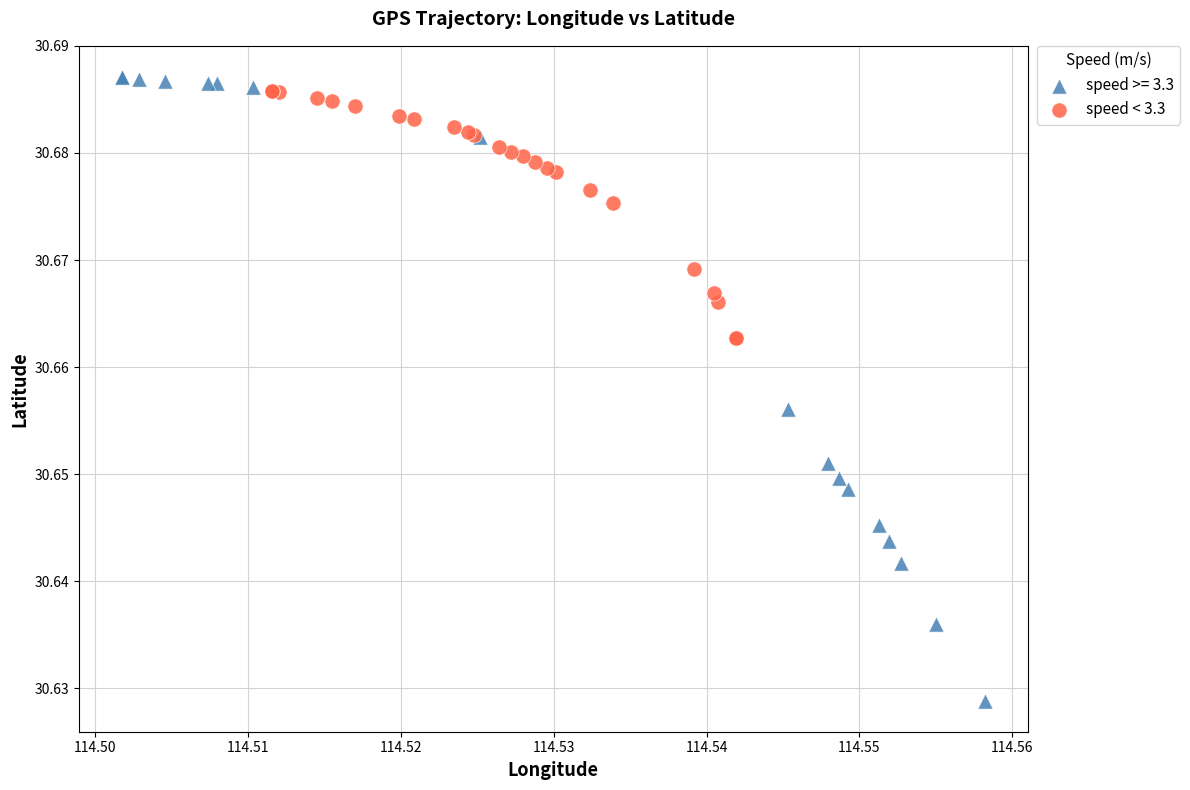

Which series contains the lowest Y value?

speed >= 3.3